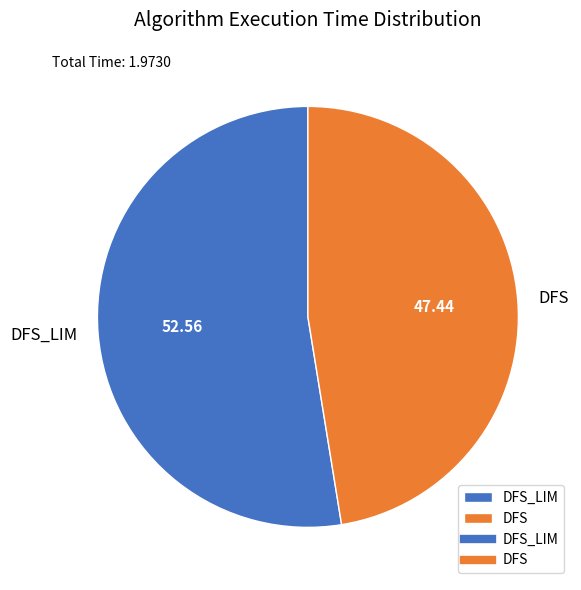

Between DFS and DFS_LIM, which is larger?

DFS_LIM